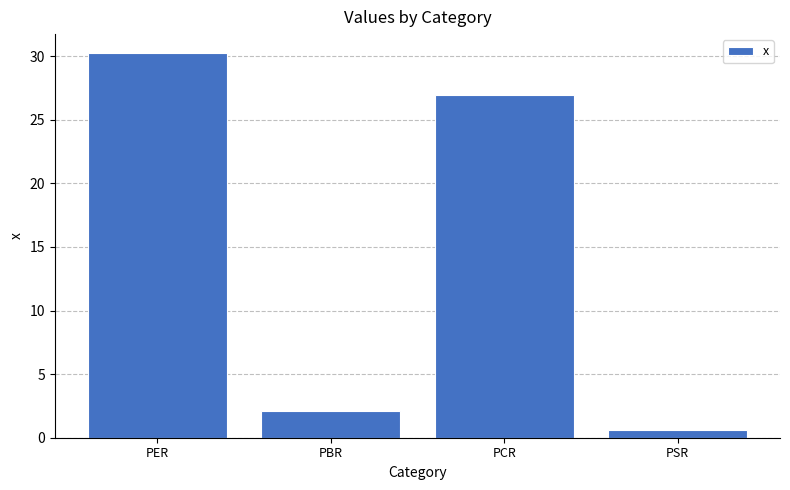

Rank the categories by value from highest to lowest.

PER, PCR, PBR, PSR